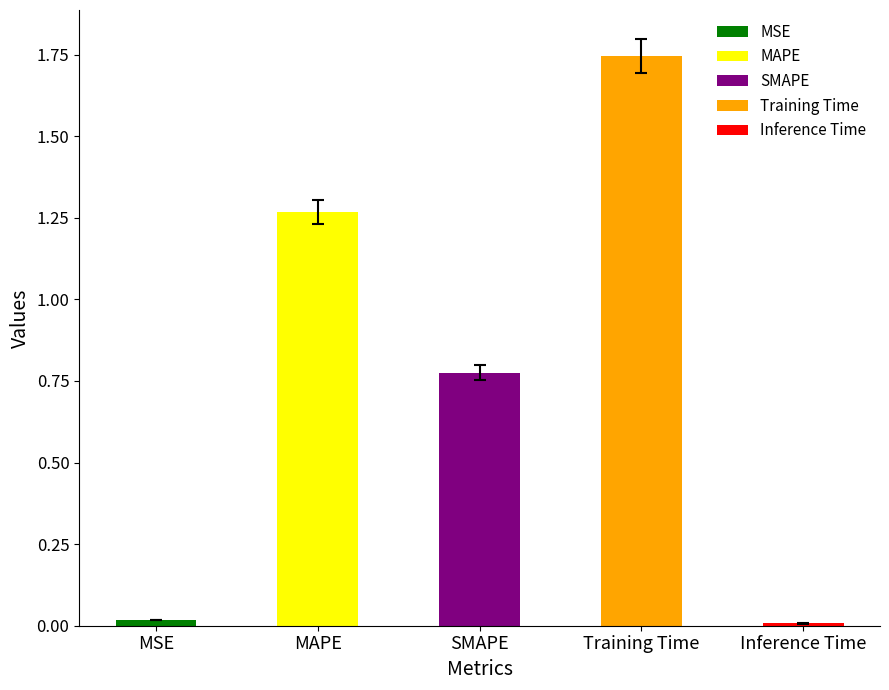

What is the difference between the values at SMAPE and Training Time?

1.0